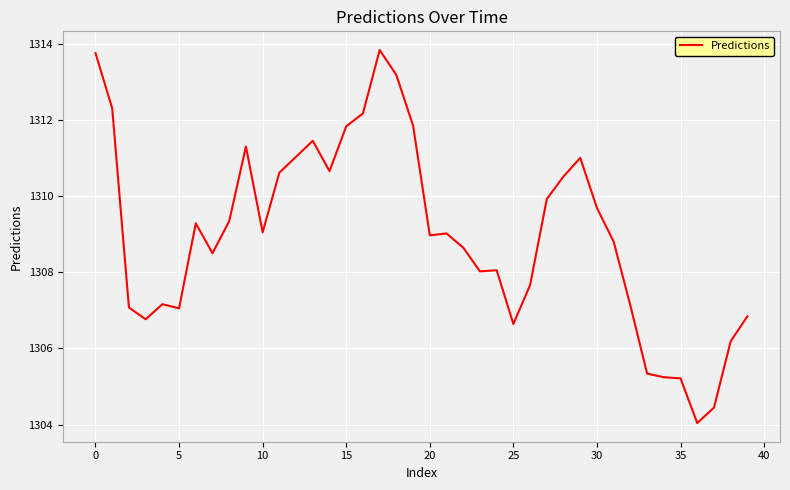

What is the smallest value displayed?

1304.0